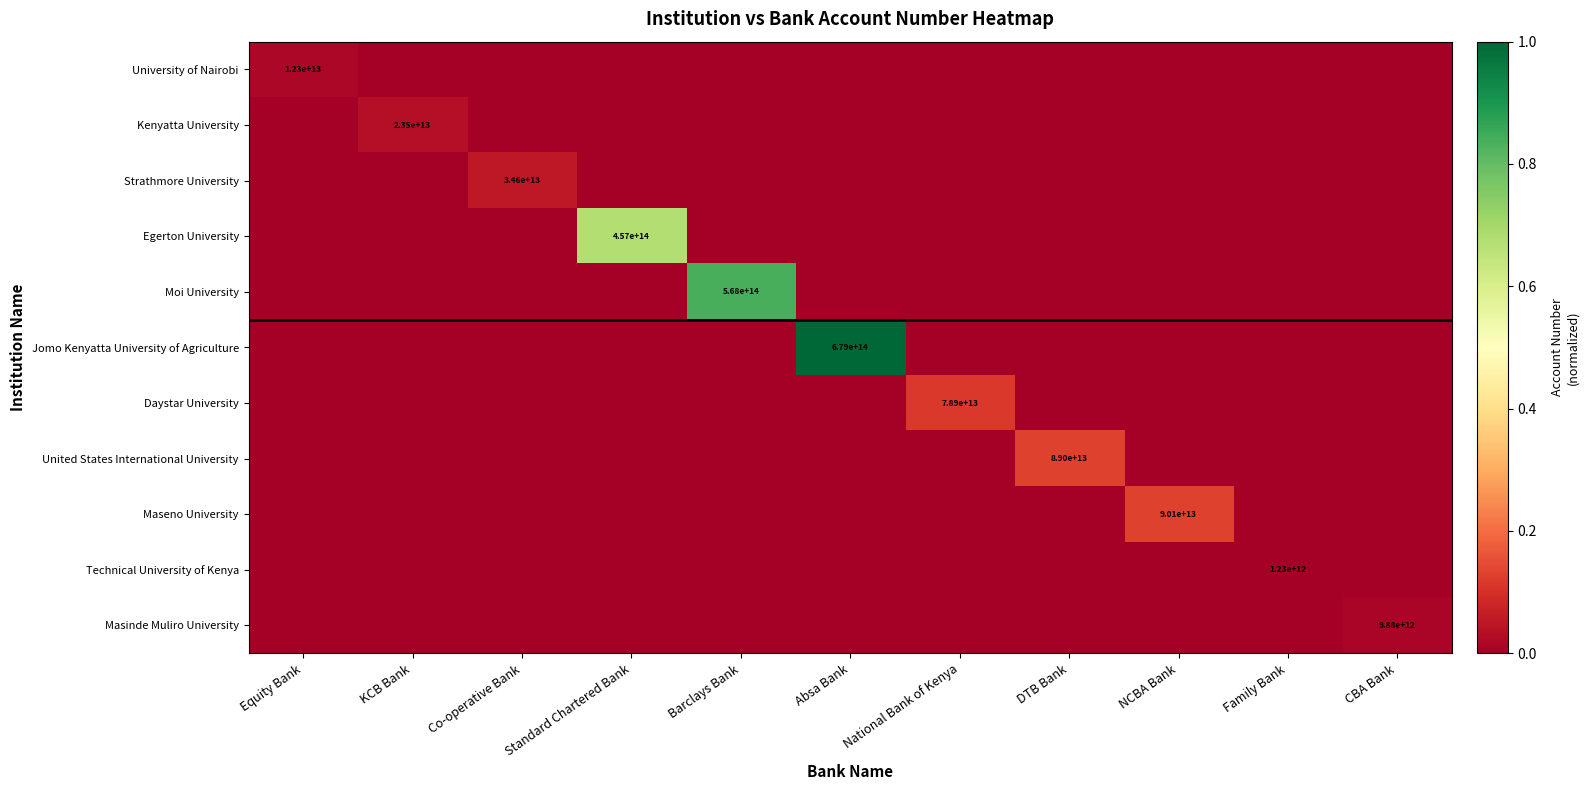

At which label does Maseno University reach its minimum?

Equity Bank